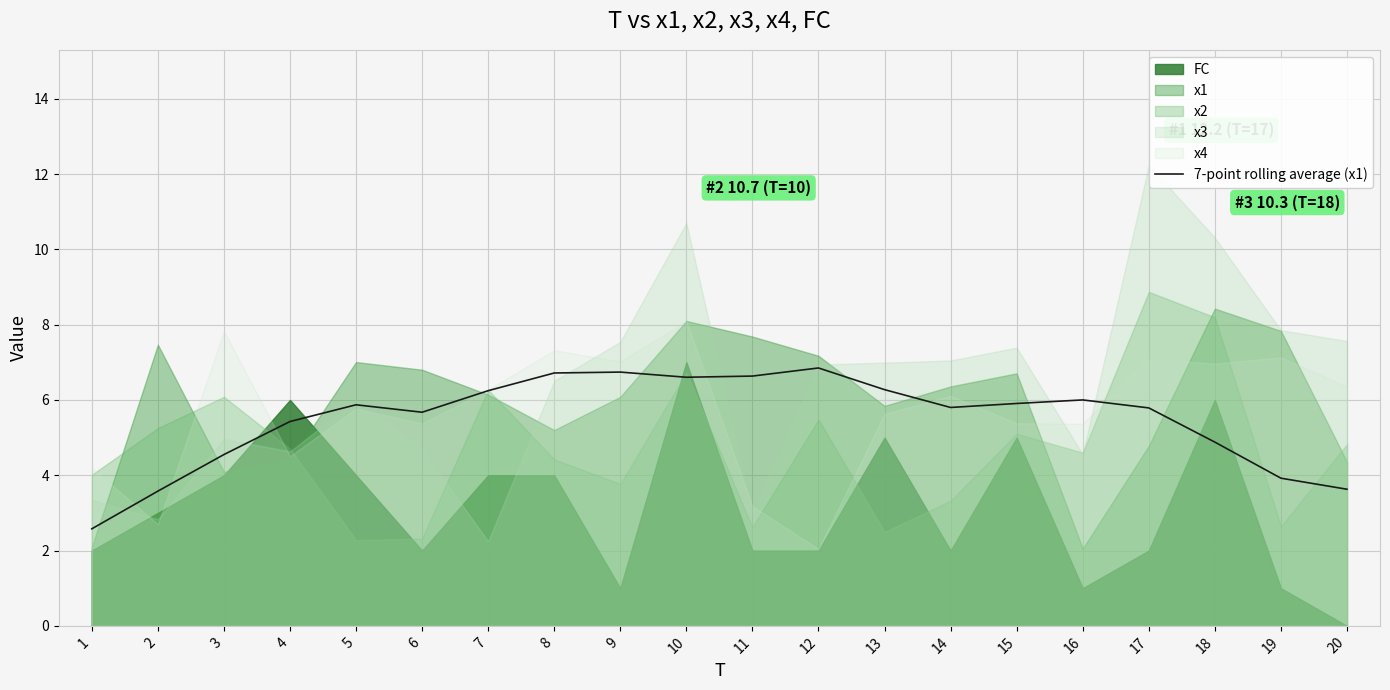

The value of 7-point rolling average (x1) at 20 is 1.0. True or false?

False